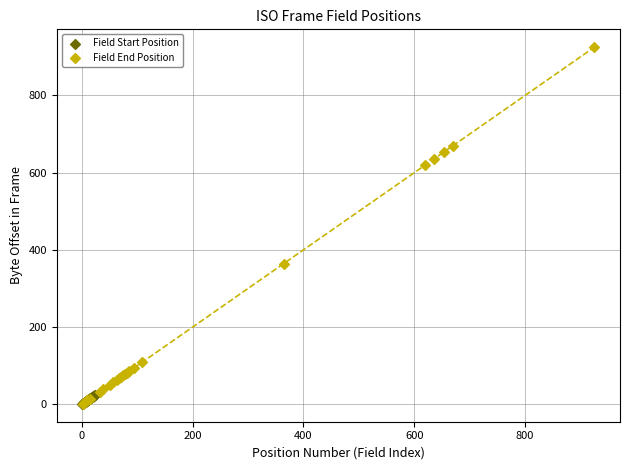

Which series contains the highest Y value?

Field End Position